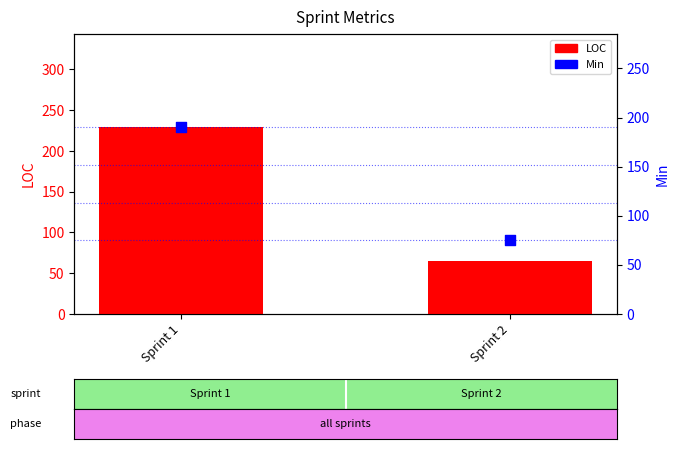

Which series has the largest Y range (max minus min)?

LOC